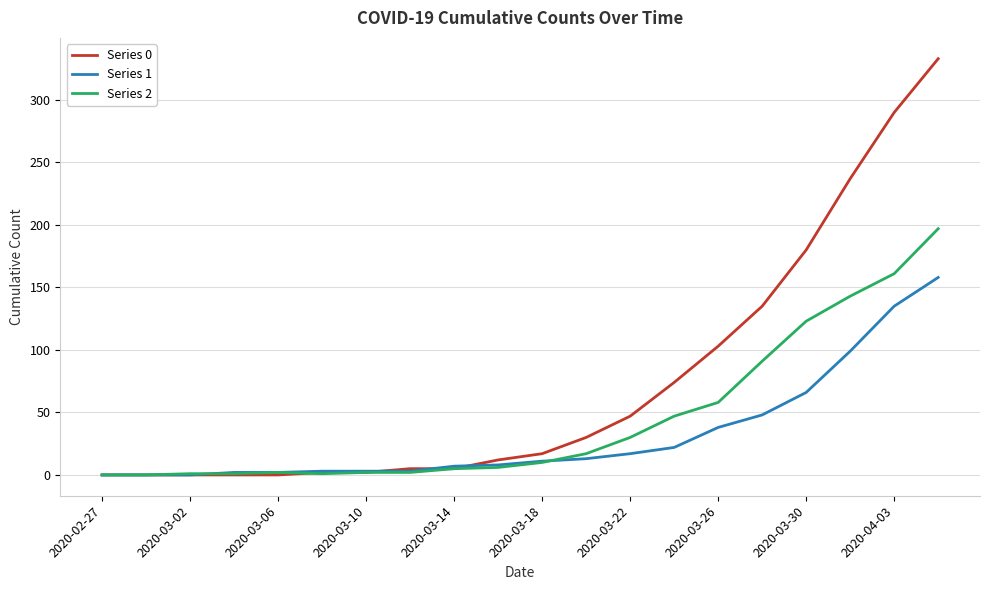

What are all the series names shown in the legend?

Series 0, Series 1, Series 2